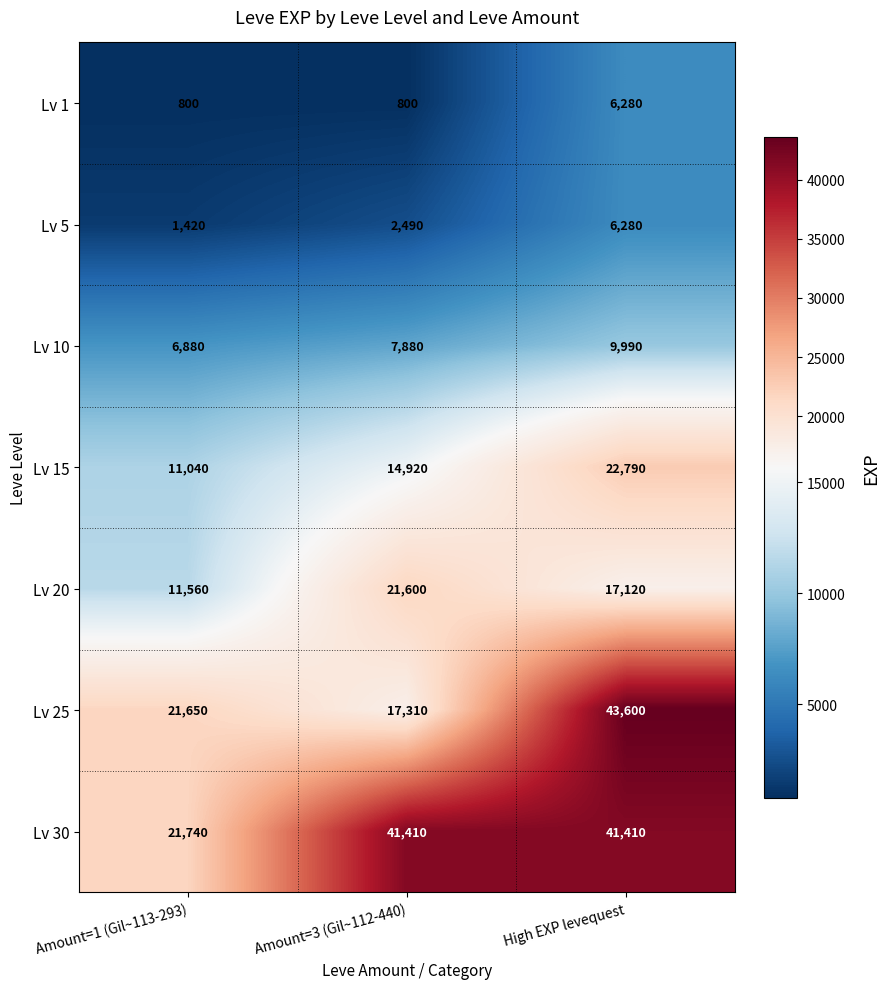

Which series changed the most between Amount=1 (Gil~113-293) and High EXP levequest?

Lv 25